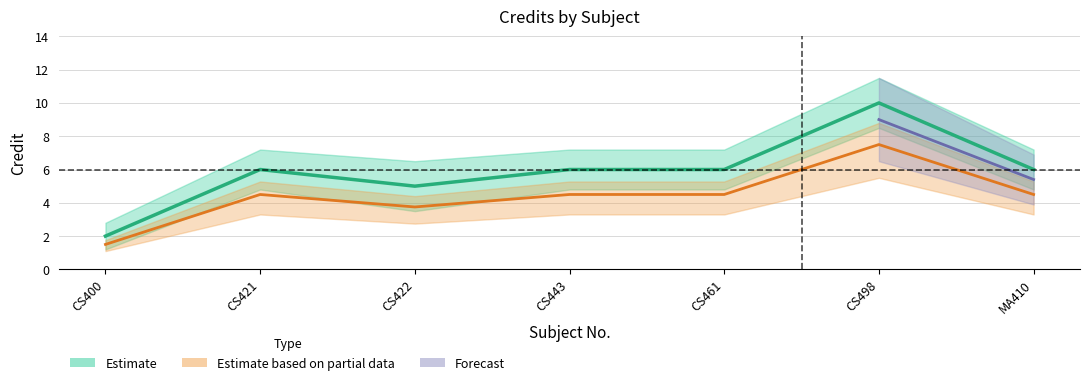

Where does the Credit series first go above 4?

CS421